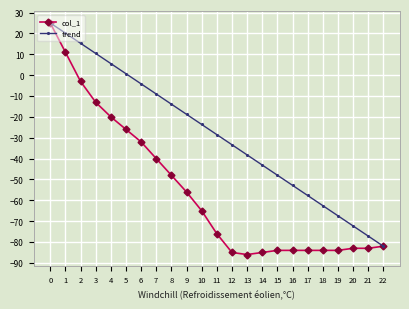

What is the lowest value of the col_1 series?

-86.0